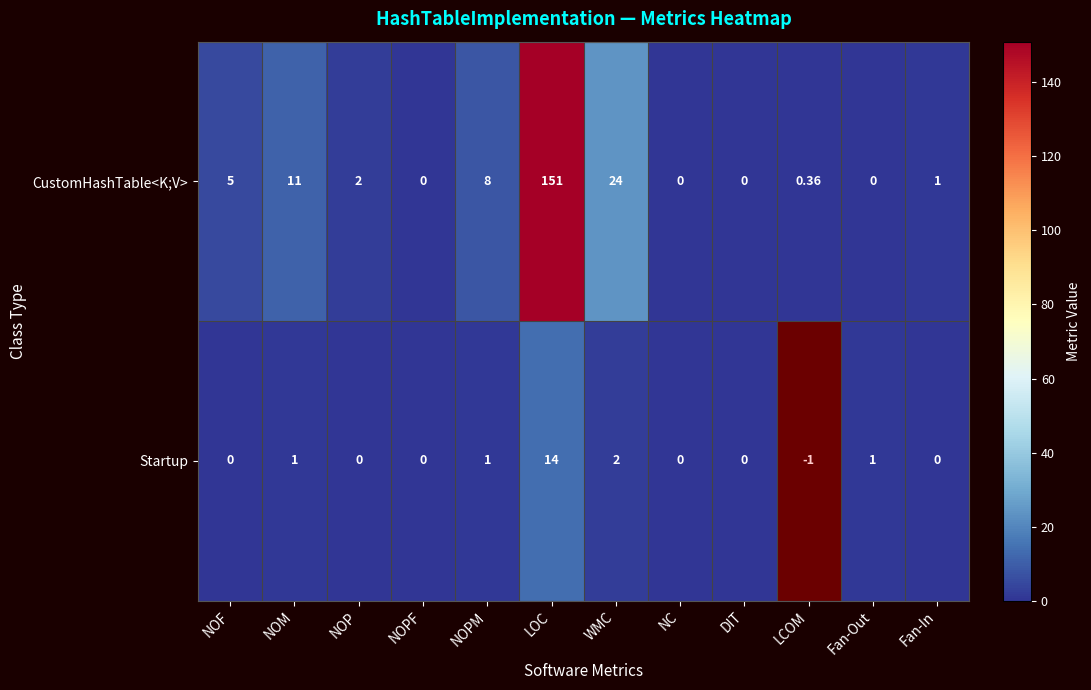

Is the value of CustomHashTable<K;V> at WMC greater than the value of Startup at LOC?

Yes